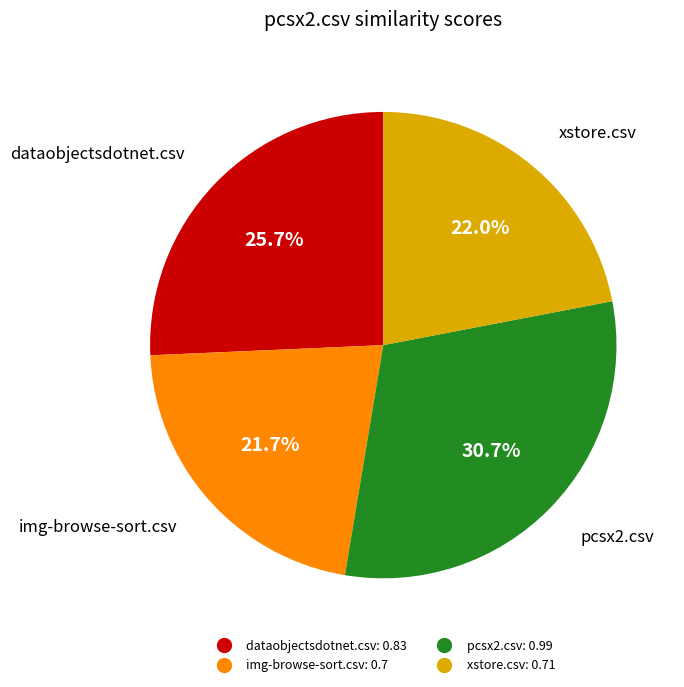

To the nearest percent, what is the combined percentage of xstore.csv and dataobjectsdotnet.csv?

48%